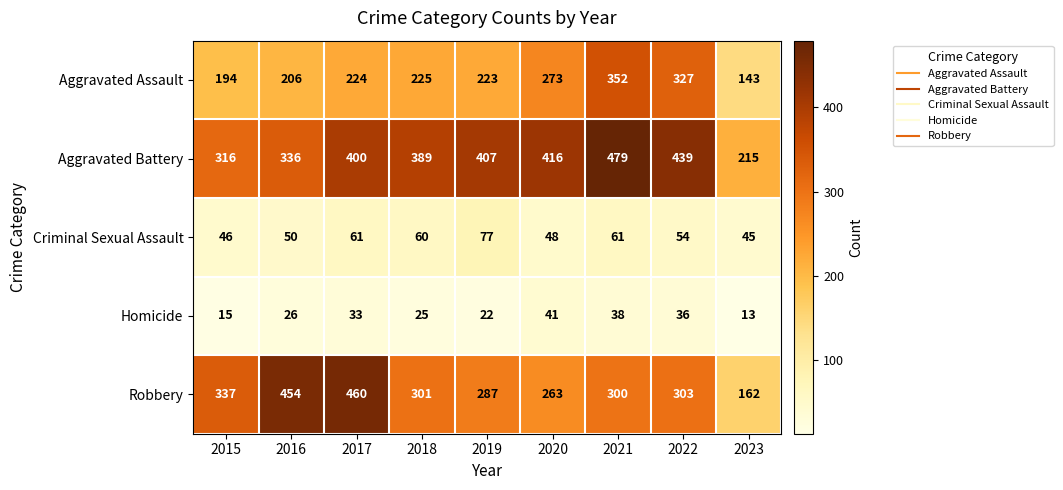

Where is Homicide nearest to the value 27?

2016